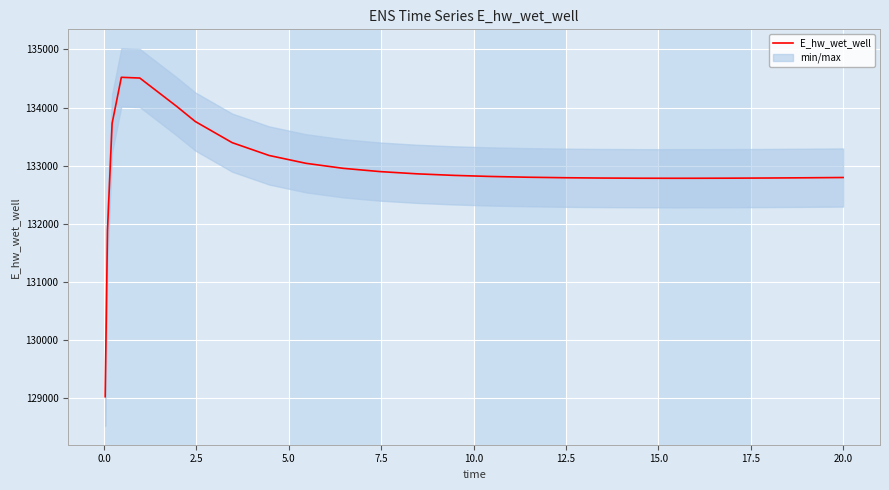

What is the highest value of the E_hw_wet_well series?

134519.2